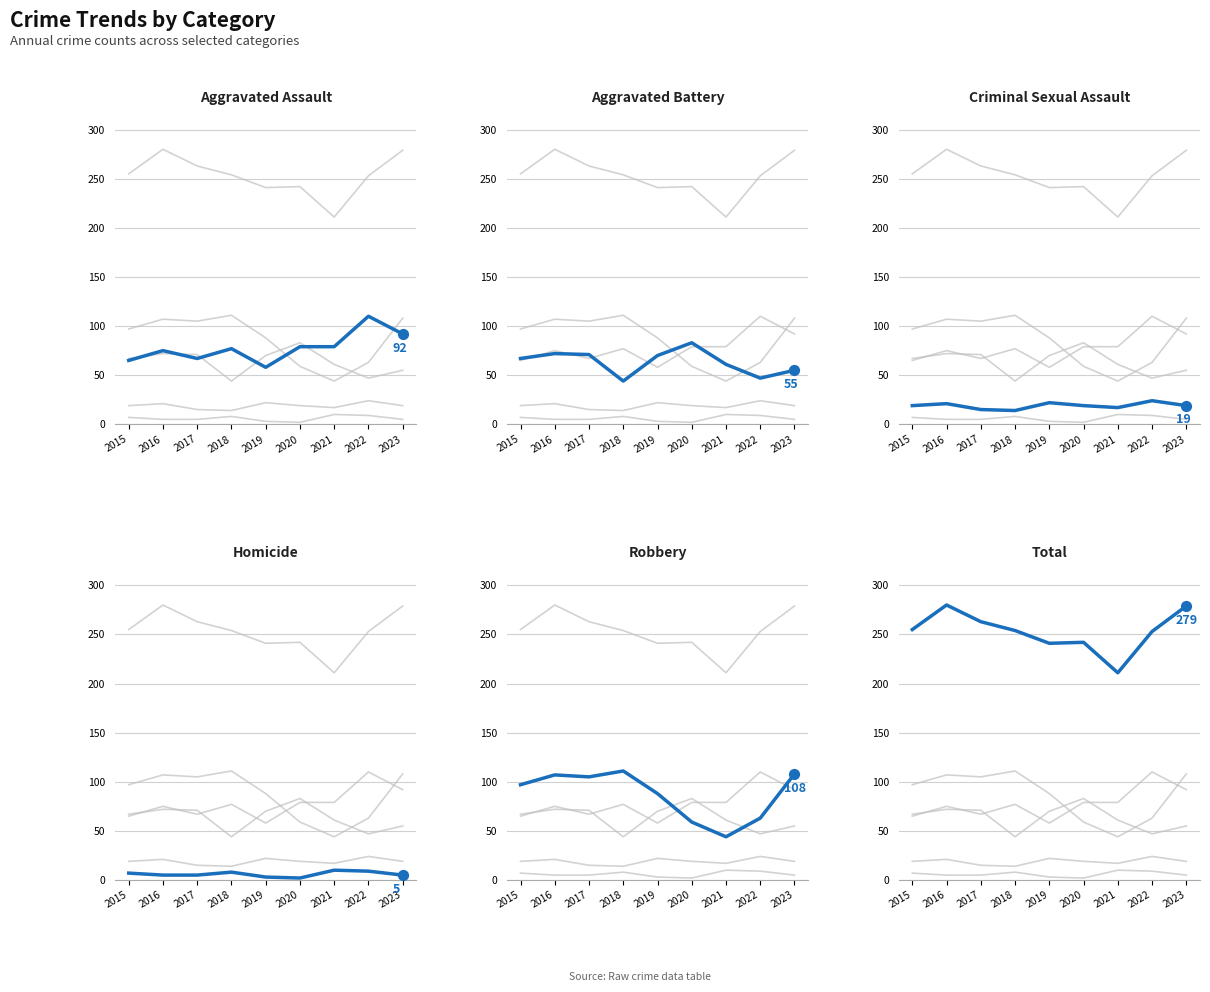

Which series has the largest total across all categories?

Total